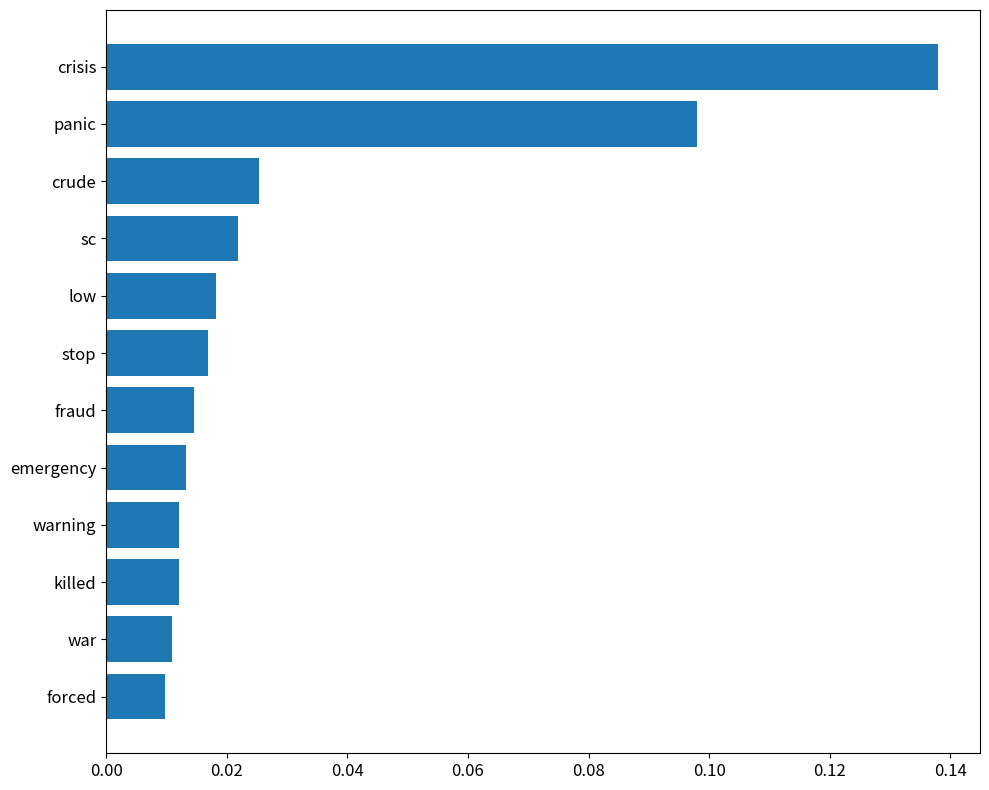

Between crisis and low, which is larger?

crisis